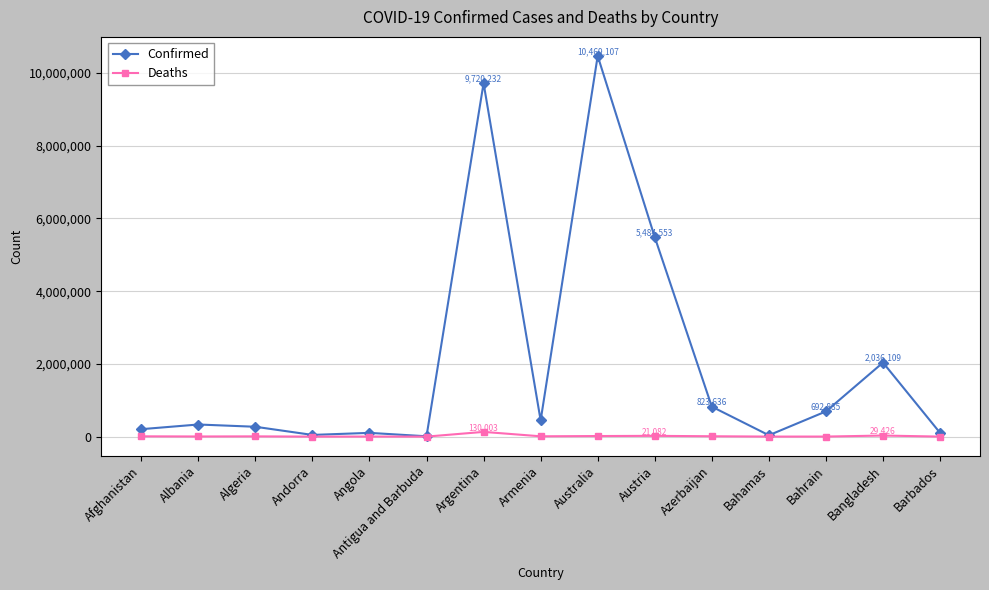

The Confirmed series shows 445397 at Armenia. True or false?

True